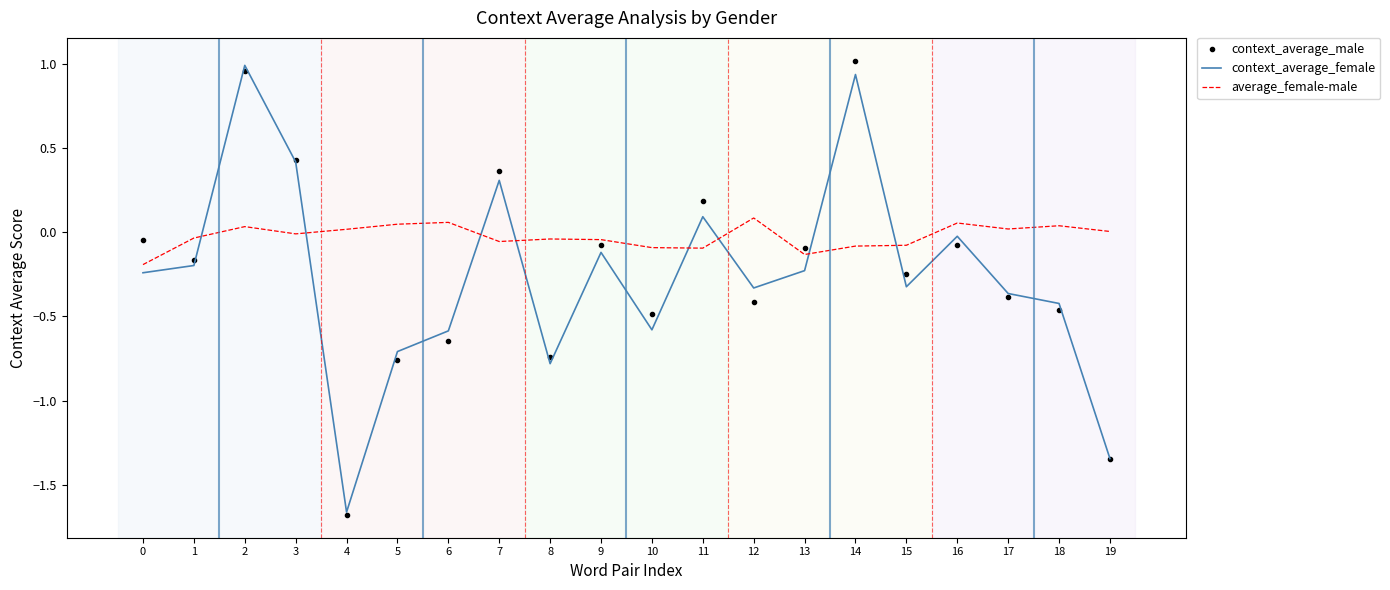

Which label corresponds to the smallest value in the chart?

4